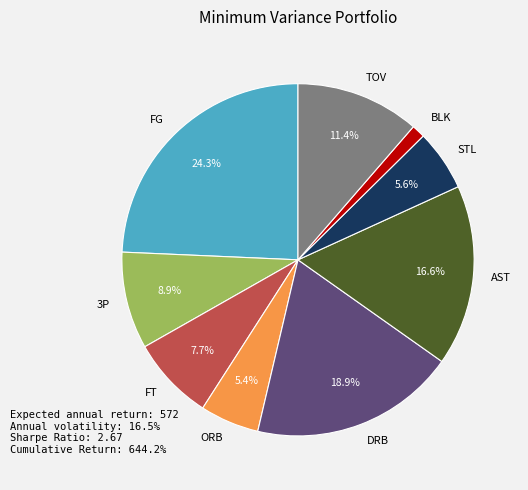

How many slices are in this pie chart?

9